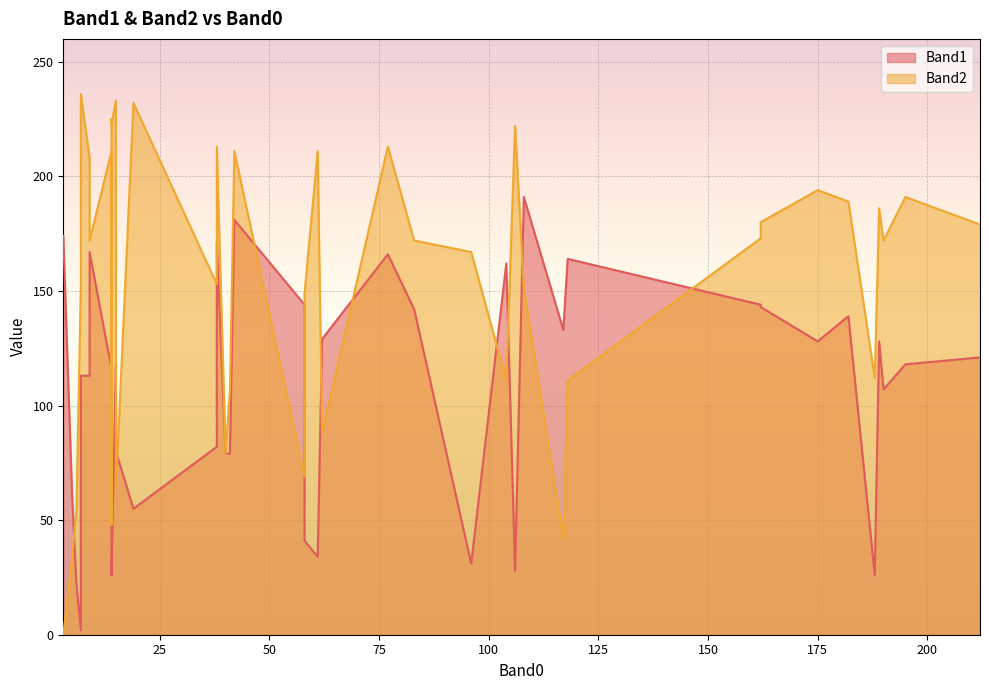

Reading right to left, transcribe all the data shown in this chart.

Band1: 58=41	38=171	15=80	77=166	40=79	15=118	9=167	106=28	14=29	188=26	14=26	41=79	6=22	62=129	9=113	7=113	5=61	58=144	14=80	42=181	108=191	38=82	61=34	104=162	118=164	19=55	96=31	7=2	3=174	14=116	117=133	195=118	190=107	162=143	175=128	162=144	83=142	189=128	212=121	182=139
Band2: 58=149	38=213	15=64	77=213	40=79	15=233	9=172	106=222	14=223	188=112	14=225	41=107	6=55	62=88	9=208	7=236	5=33	58=69	14=48	42=211	108=151	38=153	61=211	104=111	118=111	19=232	96=167	7=152	3=0	14=211	117=42	195=191	190=172	162=180	175=194	162=173	83=172	189=186	212=179	182=189